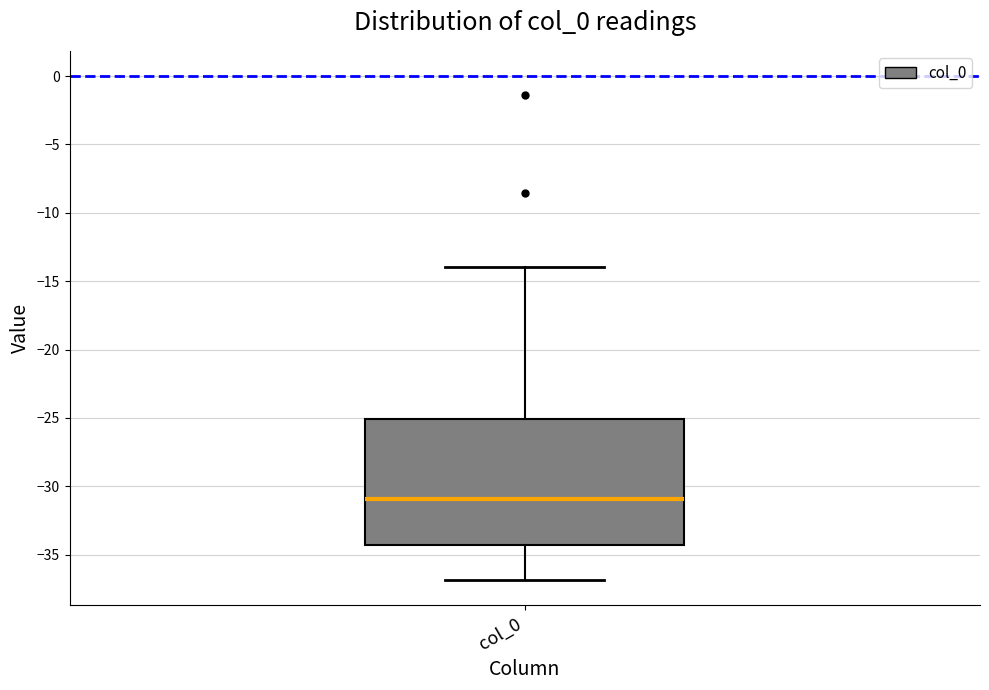

Where is the lower edge of the box for col_0 on the y-axis? The values are not printed on the chart, so give them approximately, as read against the axis.

-34.5